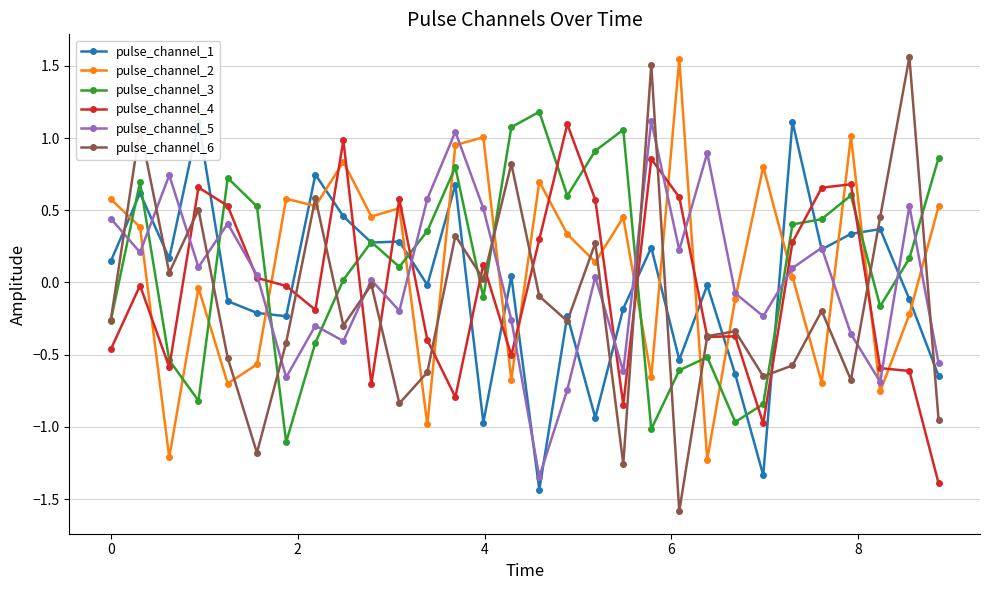

What is the minimum value for pulse_channel_3?

-1.1